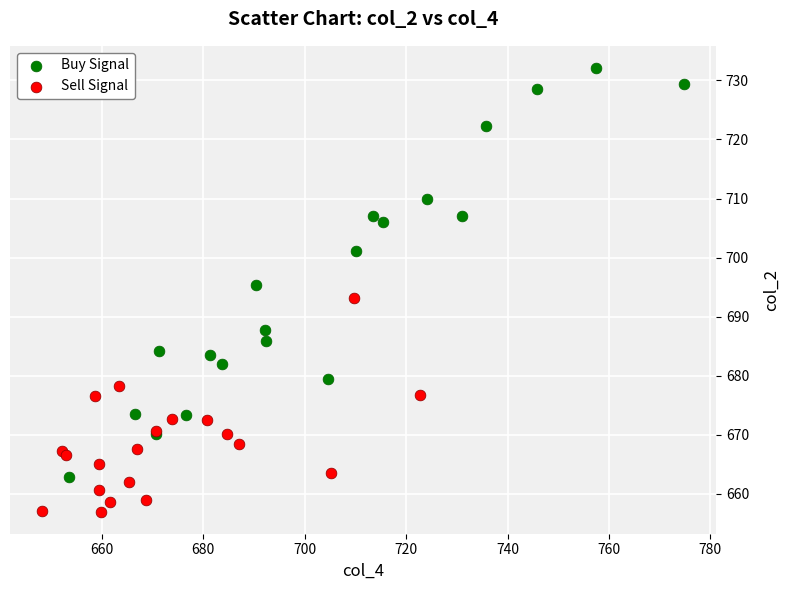

Which series reaches the minimum Y coordinate?

Sell Signal